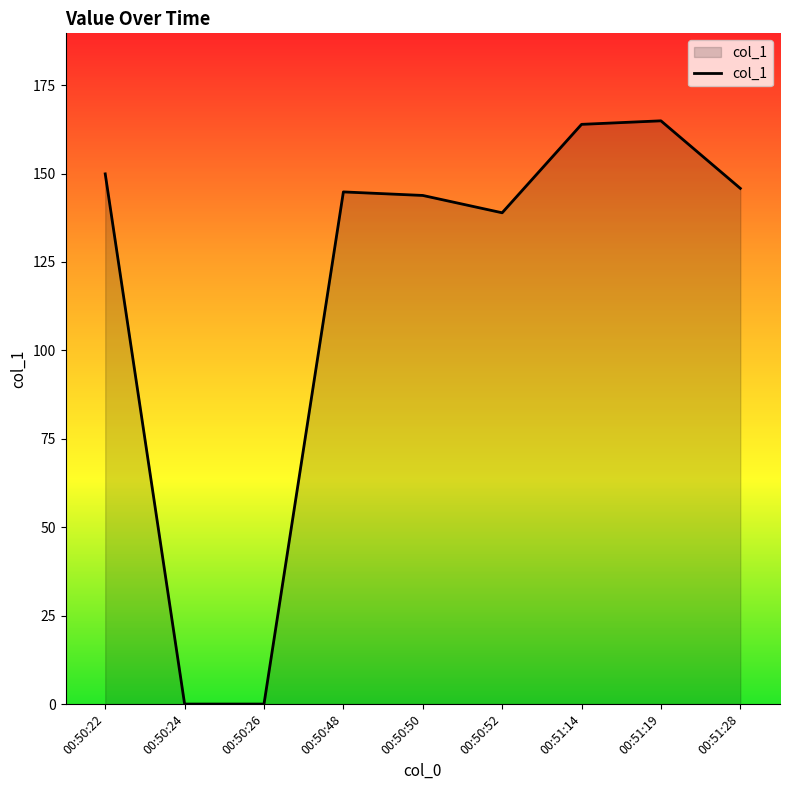

Does the chart have visible grid lines?

No